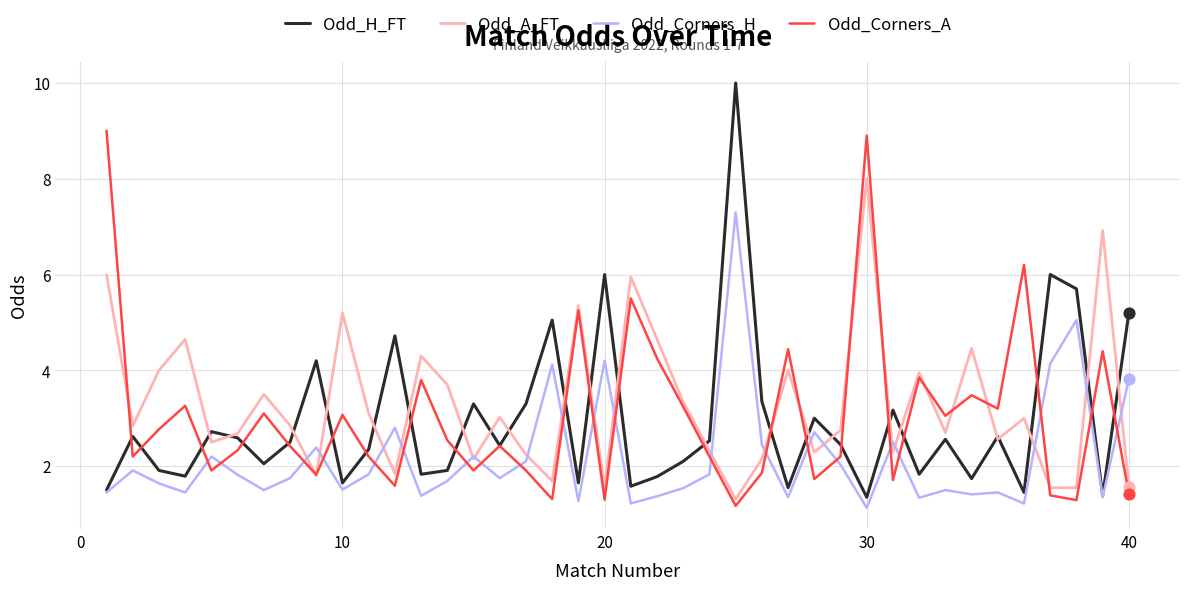

What is the minimum value for Odd_Corners_H?

1.1